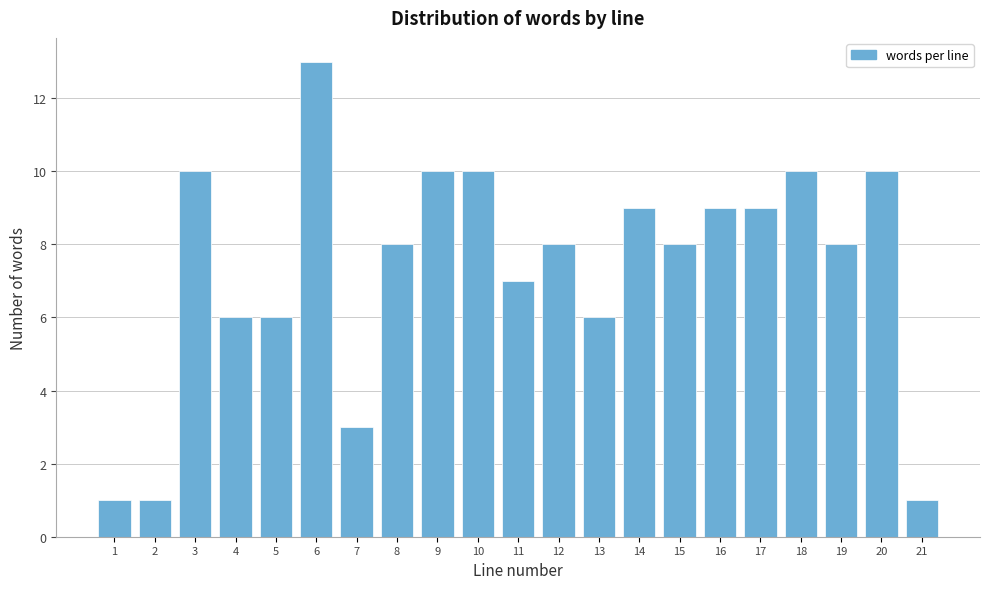

Reading left to right, transcribe all the data shown in this chart.

1=1	2=1	3=10	4=6	5=6	6=13	7=3	8=8	9=10	10=10	11=7	12=8	13=6	14=9	15=8	16=9	17=9	18=10	19=8	20=10	21=1